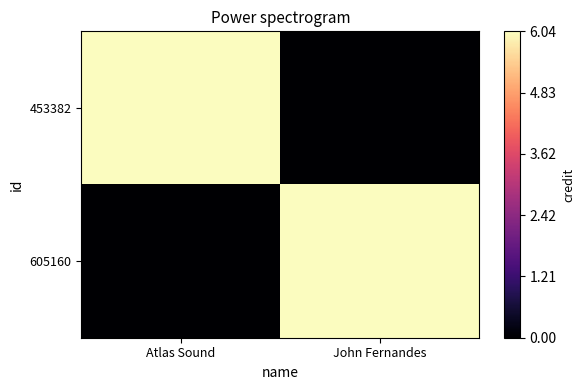

Reading right to left, what are all the values shown in this chart?

453382: John Fernandes=0.0	Atlas Sound=6.0
605160: John Fernandes=6.0	Atlas Sound=0.0